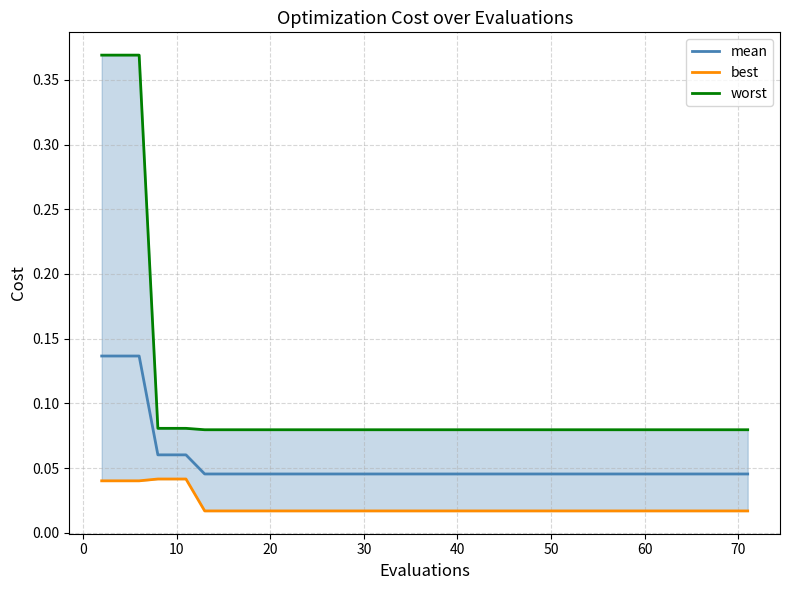

Where is best nearest to the value 0?

50